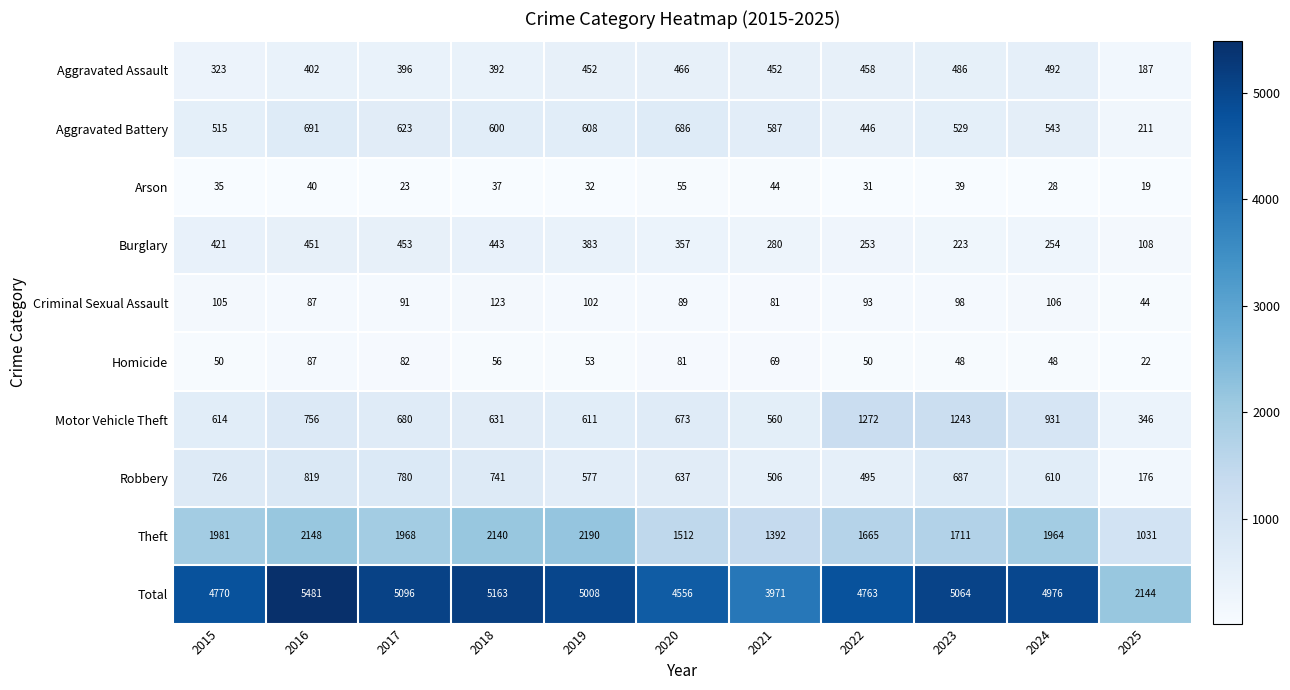

What is the difference between the highest and lowest values at 2024?

4948